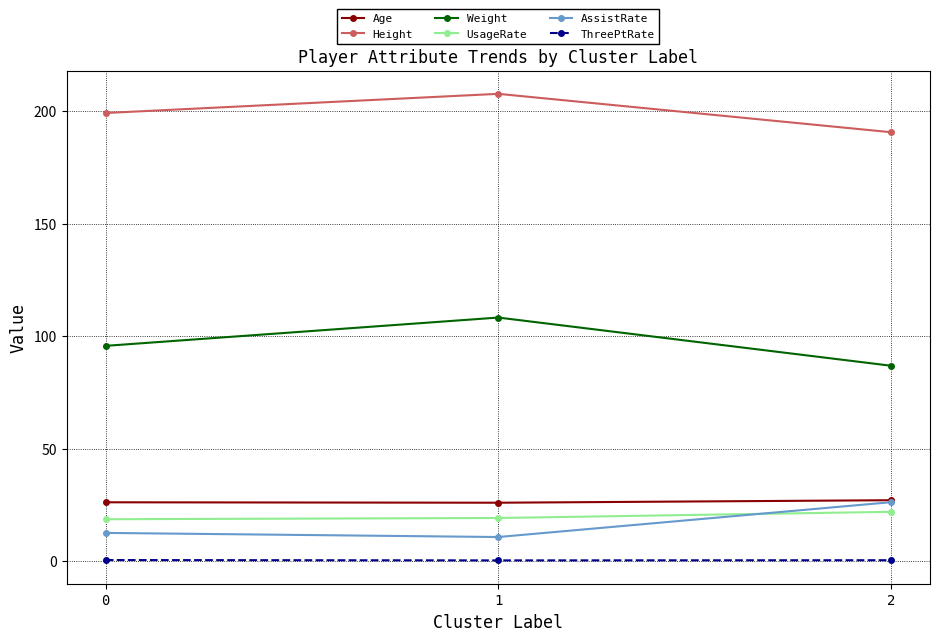

List the labels in order of Weight value, largest first.

1, 0, 2